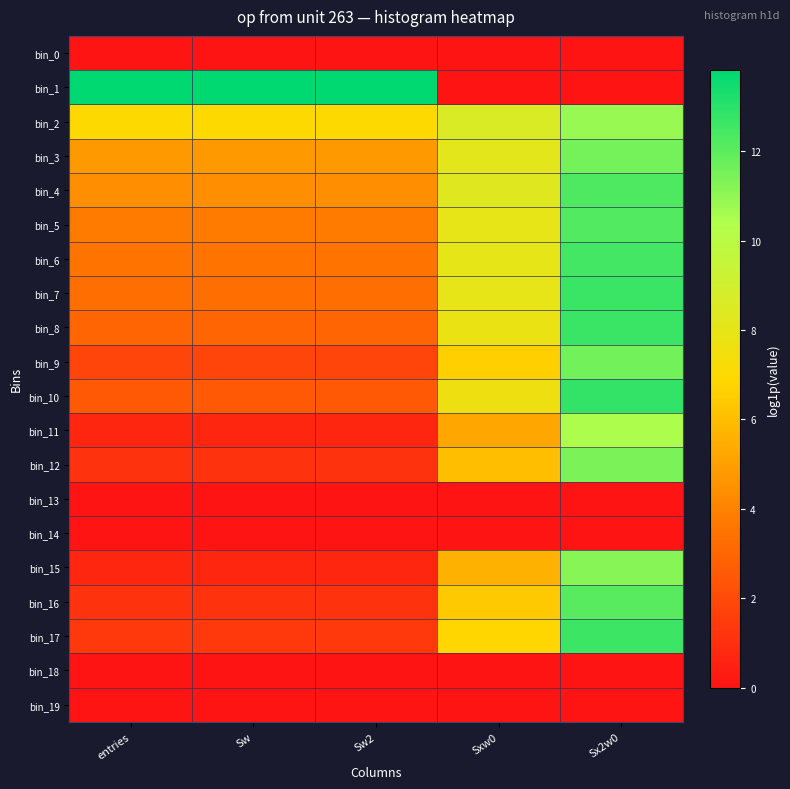

At which category is the sum across all series the highest?

Sx2w0